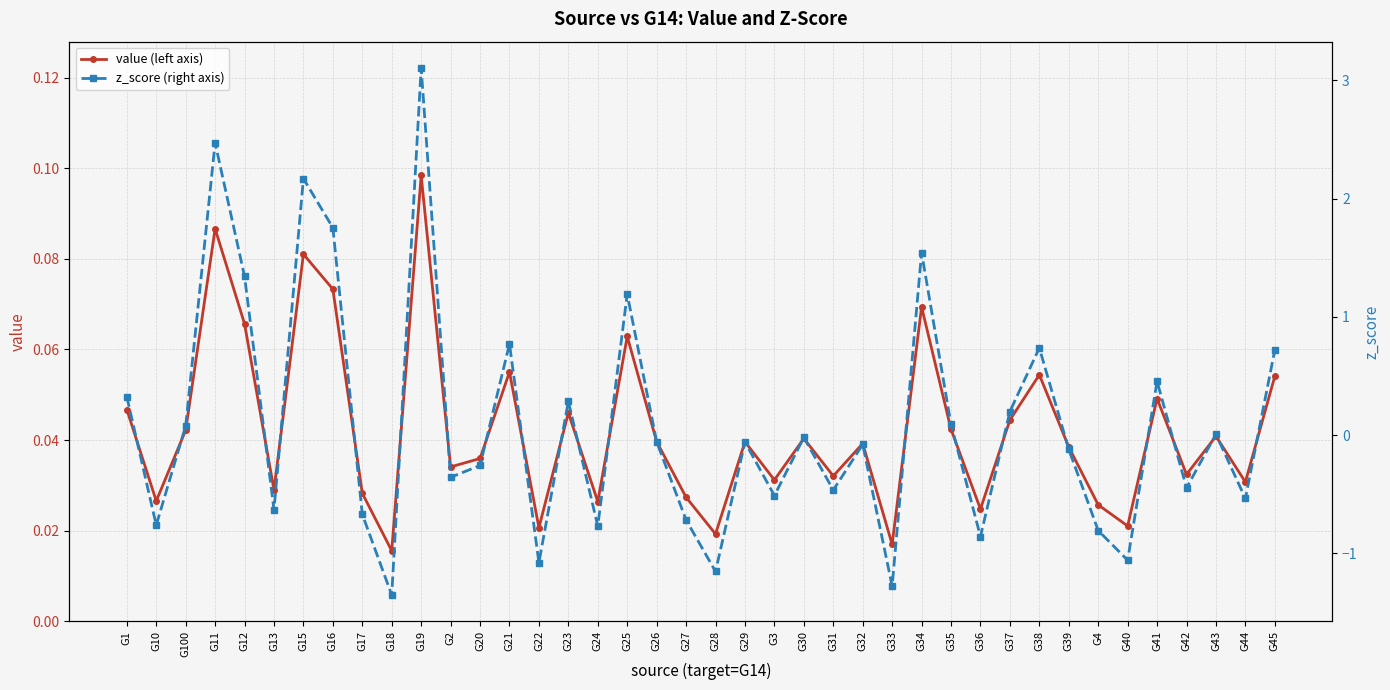

Between which two adjacent categories do value (left axis) and z_score (right axis) first intersect?

G1 and G10